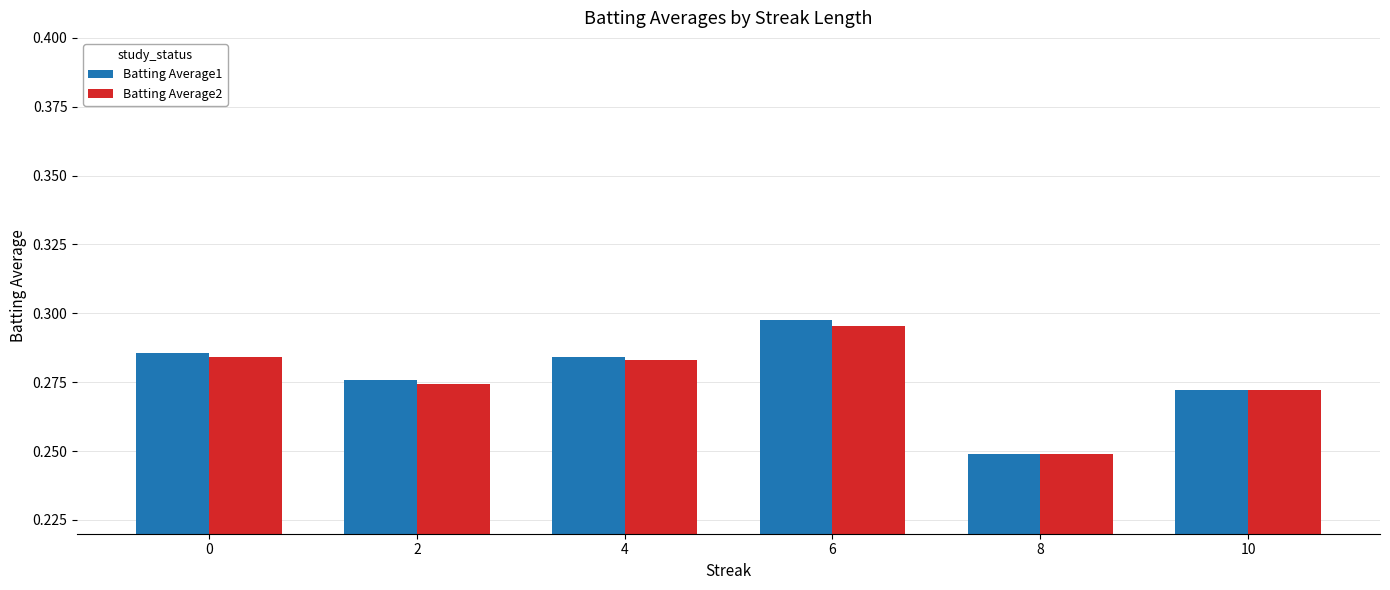

What is the sum of all Batting Average2 values?

1.7